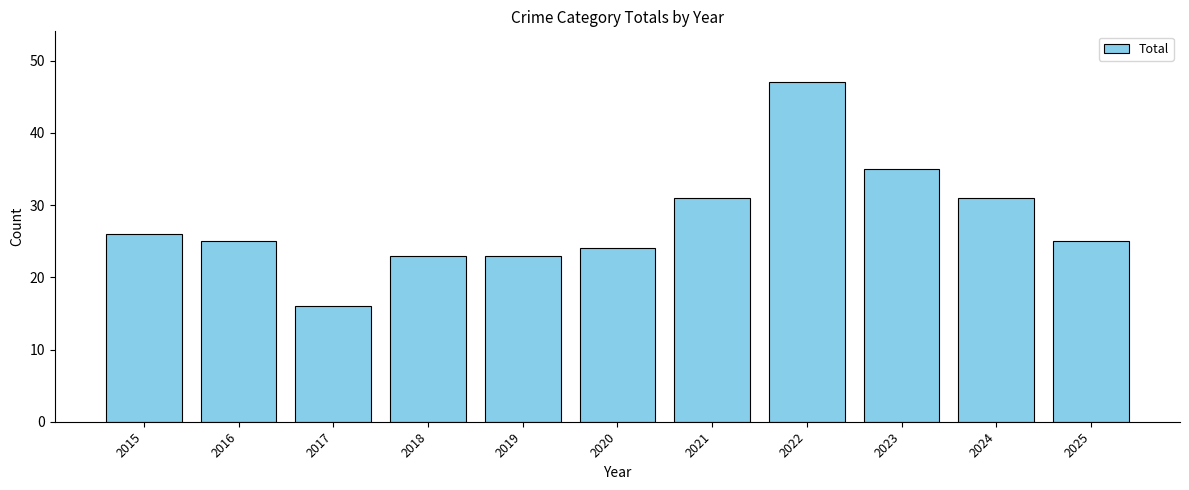

Which has a higher value, 2025 or 2024?

2024